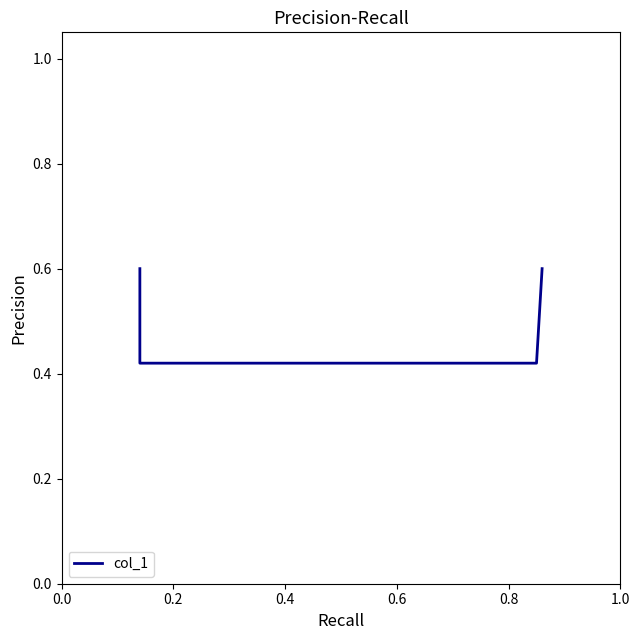

Reading left to right, list all the values displayed in this chart.

0.6	0.4	0.4	0.6